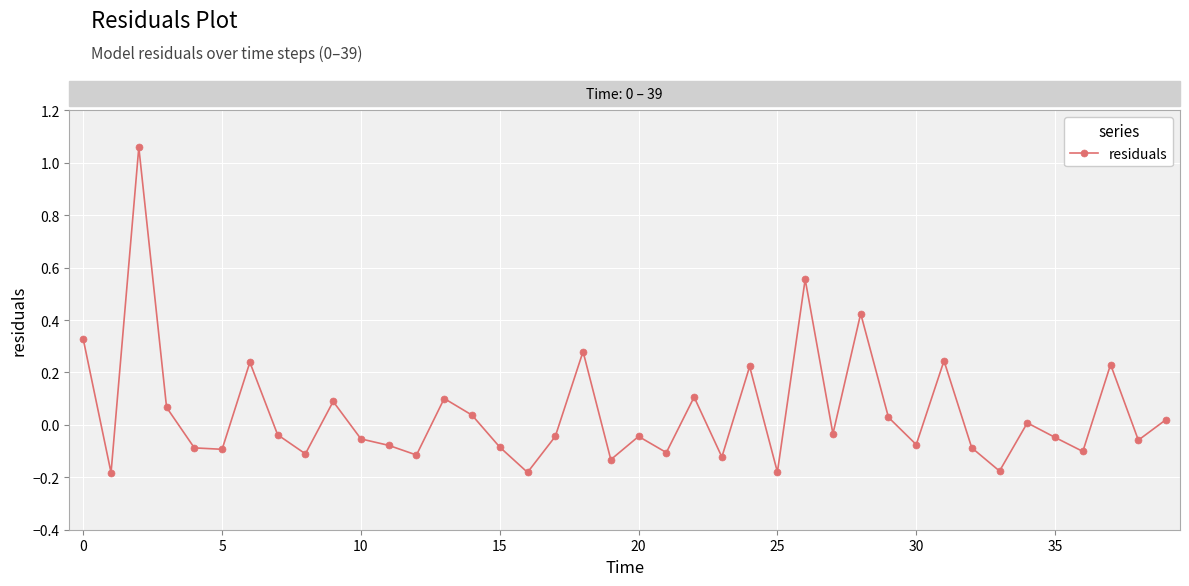

What is the difference between the maximum and minimum values?

1.2